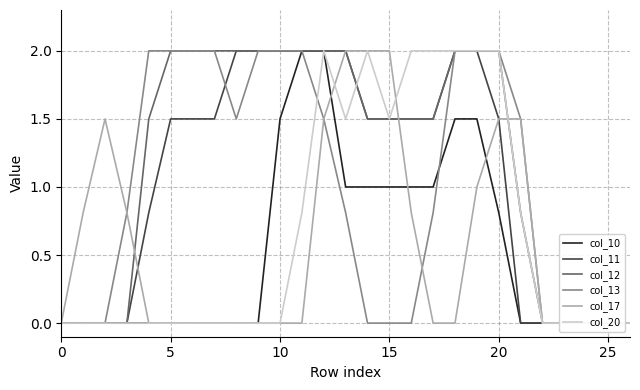

At 13, list the series in order from smallest to largest.

col_13, col_10, col_20, col_11, col_12, col_17